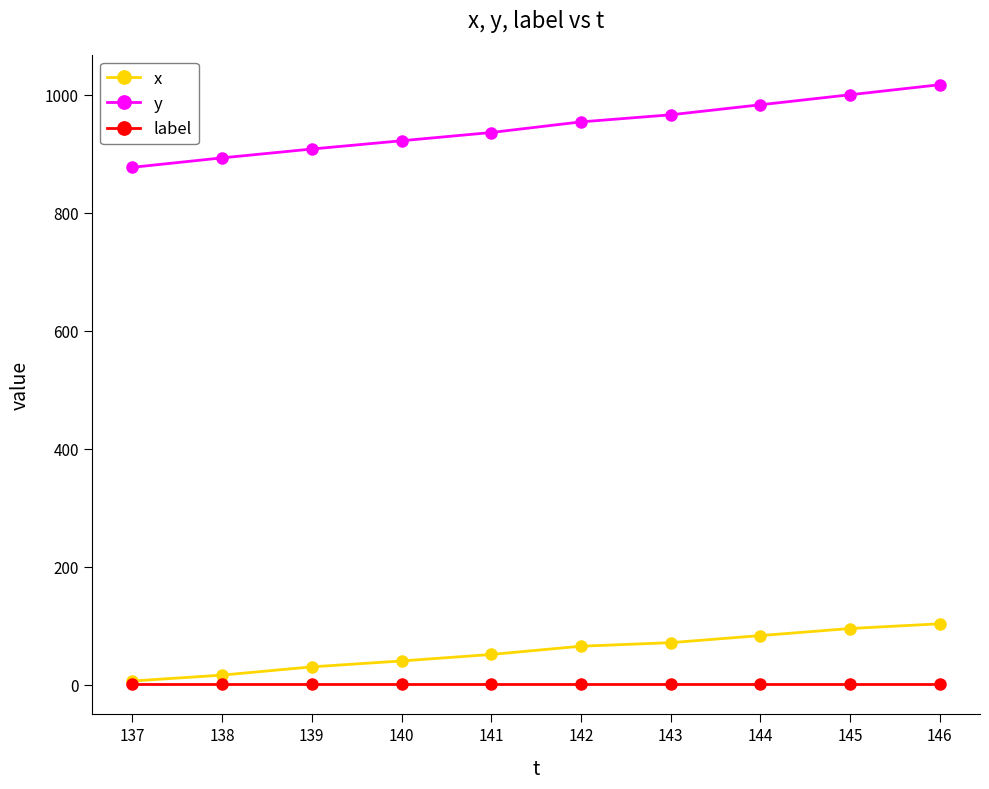

Is it true that x equals 51 at 141?

True